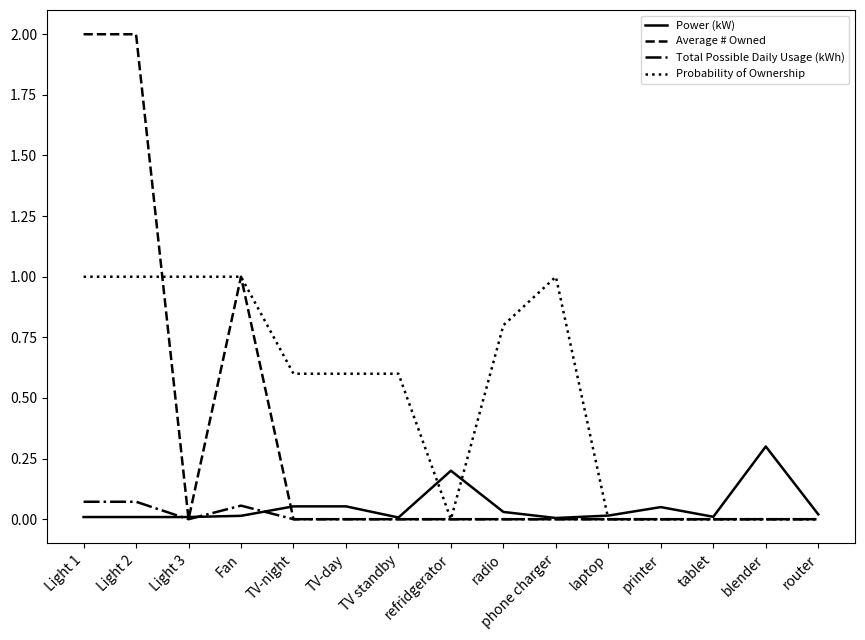

Is the value of Power (kW) at TV-night greater than the value of Average # Owned at phone charger?

Yes